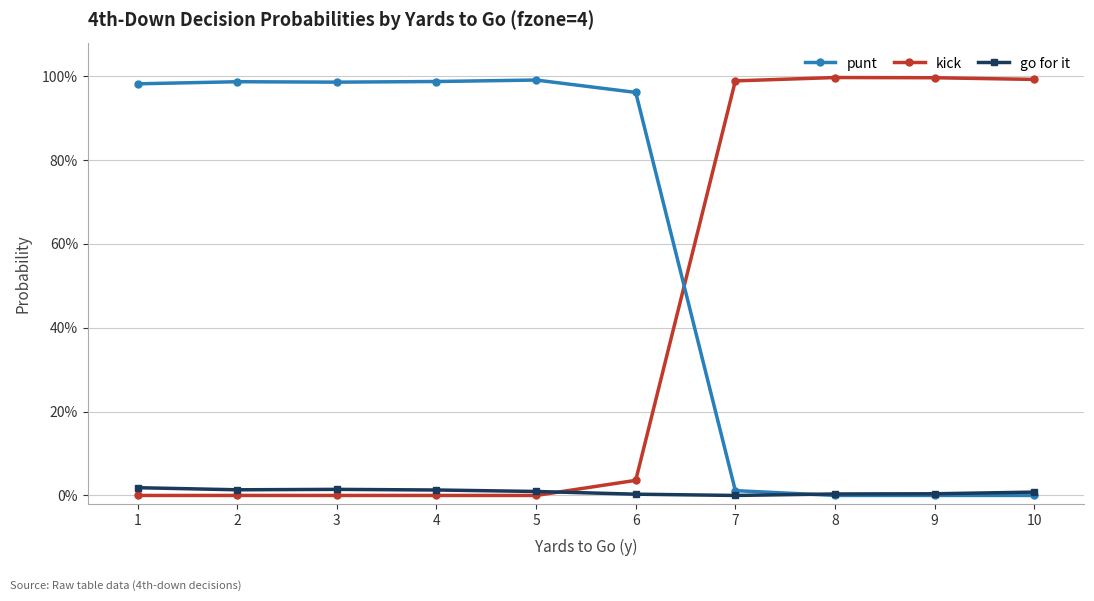

At how many categories does at least one series exceed 0?

10